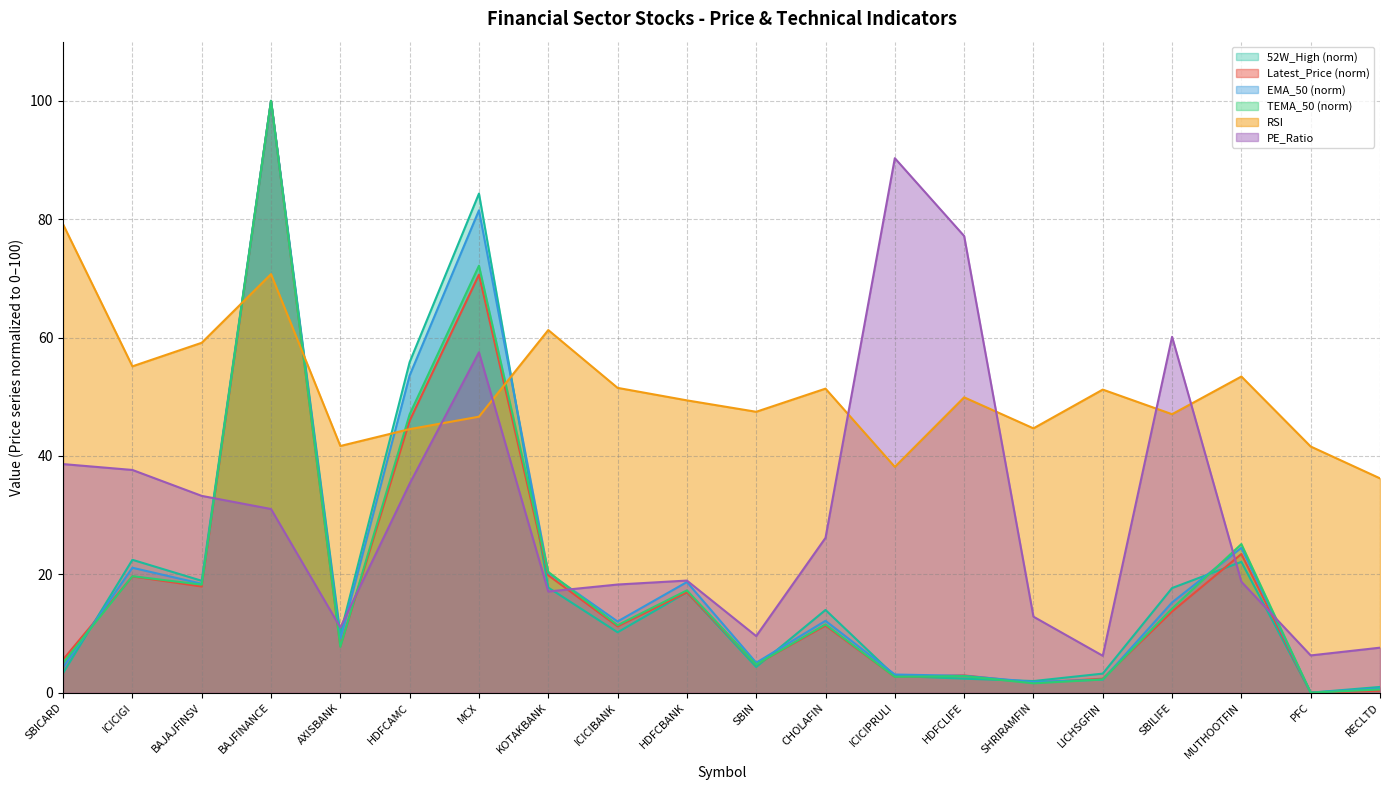

How many lines are shown in the chart?

6